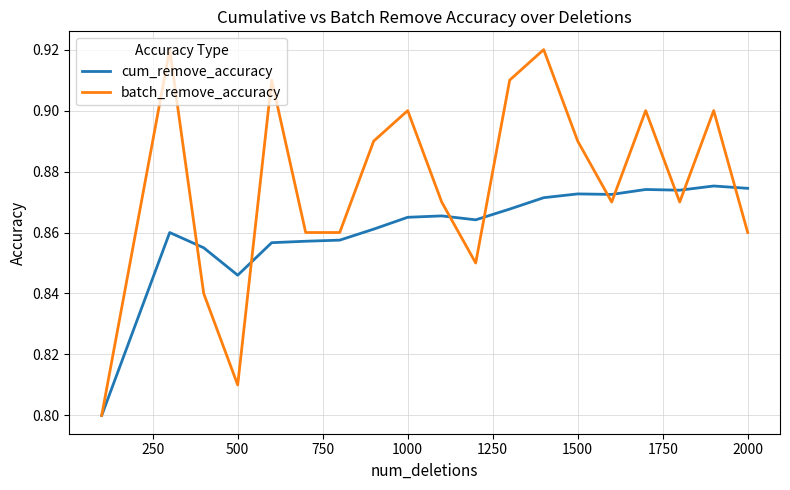

List the series in order of their overall mean, lowest first.

cum_remove_accuracy, batch_remove_accuracy